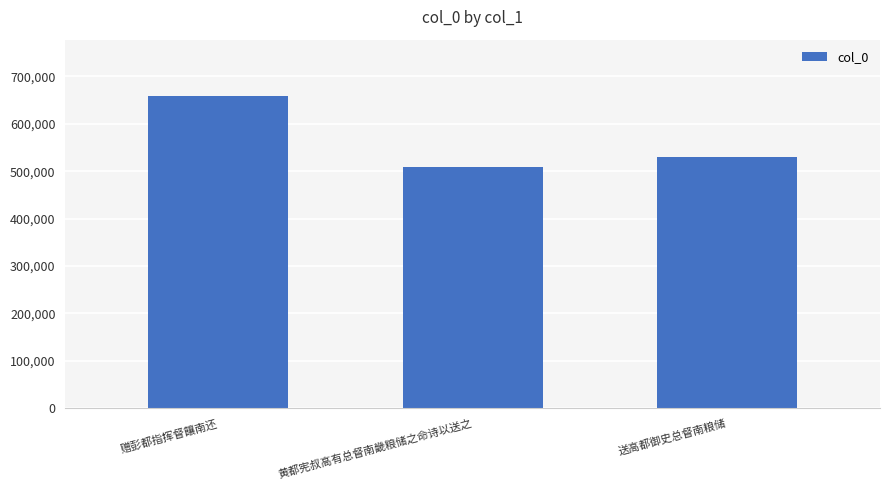

What is the average value?

566205